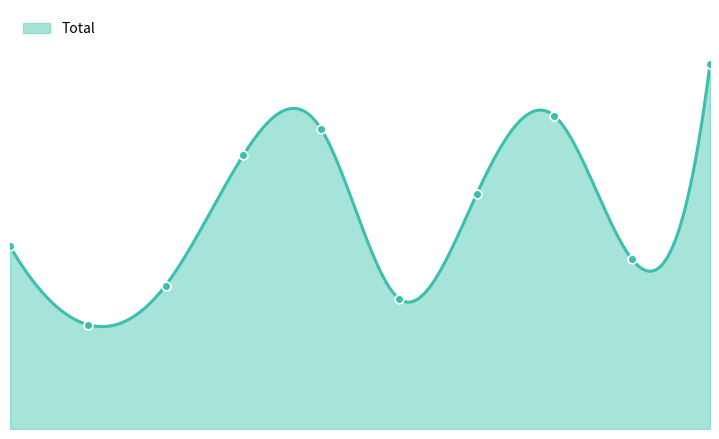

Between 5 and 9, which is larger?

9